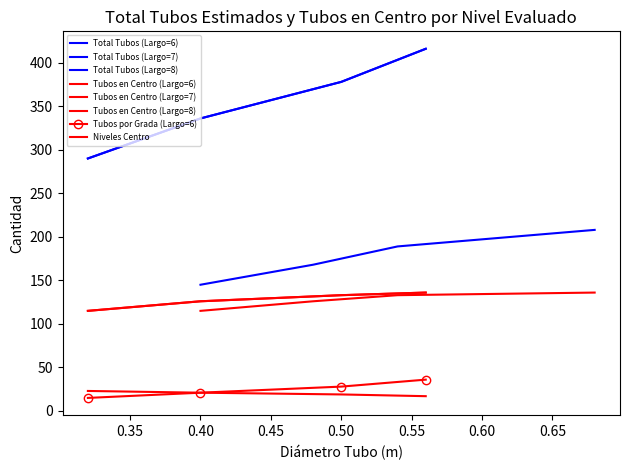

What is the spread (max minus min) of values at 0.35?

210